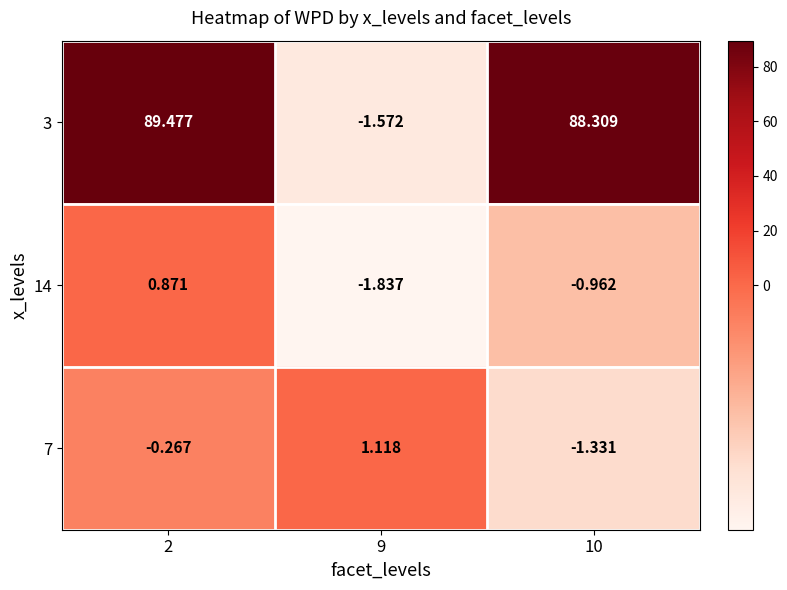

Is the value of 3 at 2 greater than the value of 7 at 10?

Yes